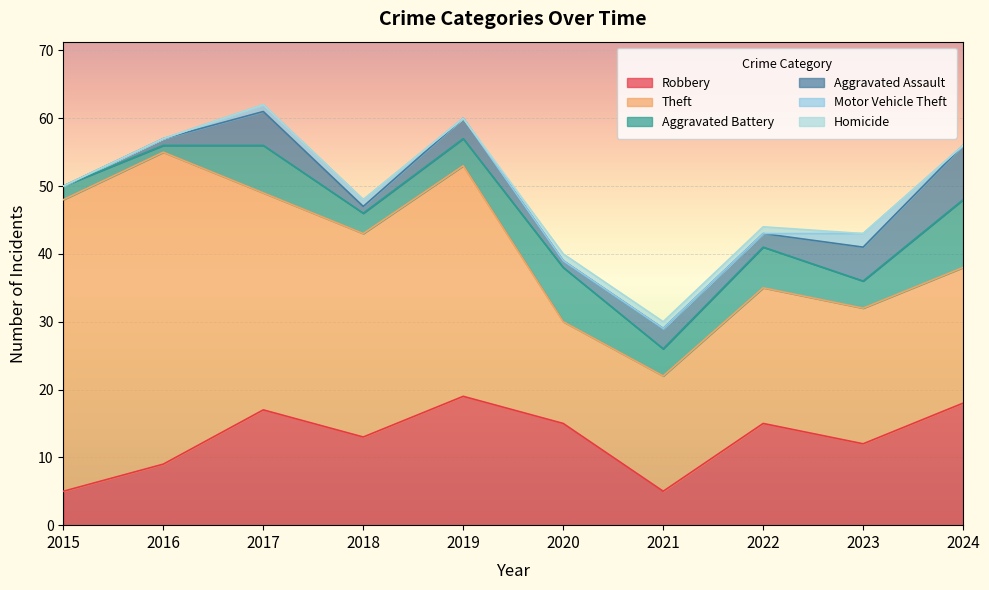

What is the value of the Theft point at the 6th from the left?

15